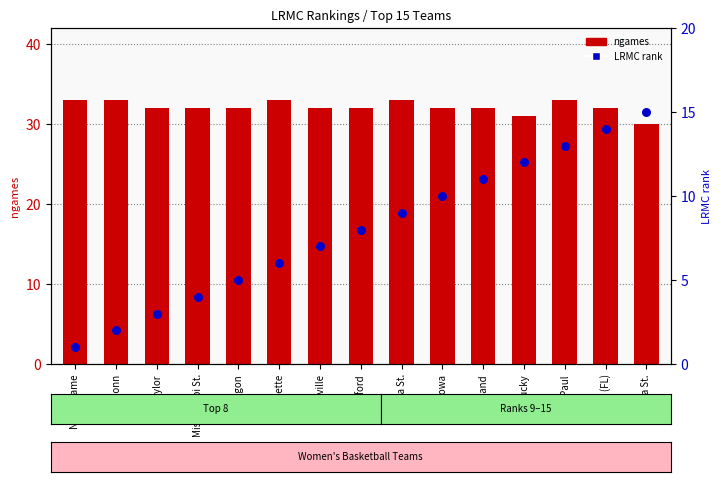

At how many categories does at least one series exceed 27?

15